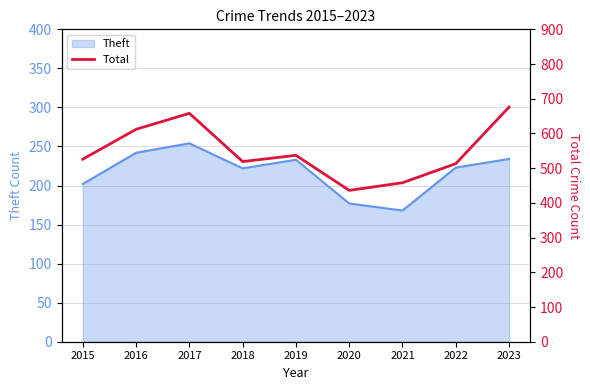

Which category has the highest value in the Theft series?

2017